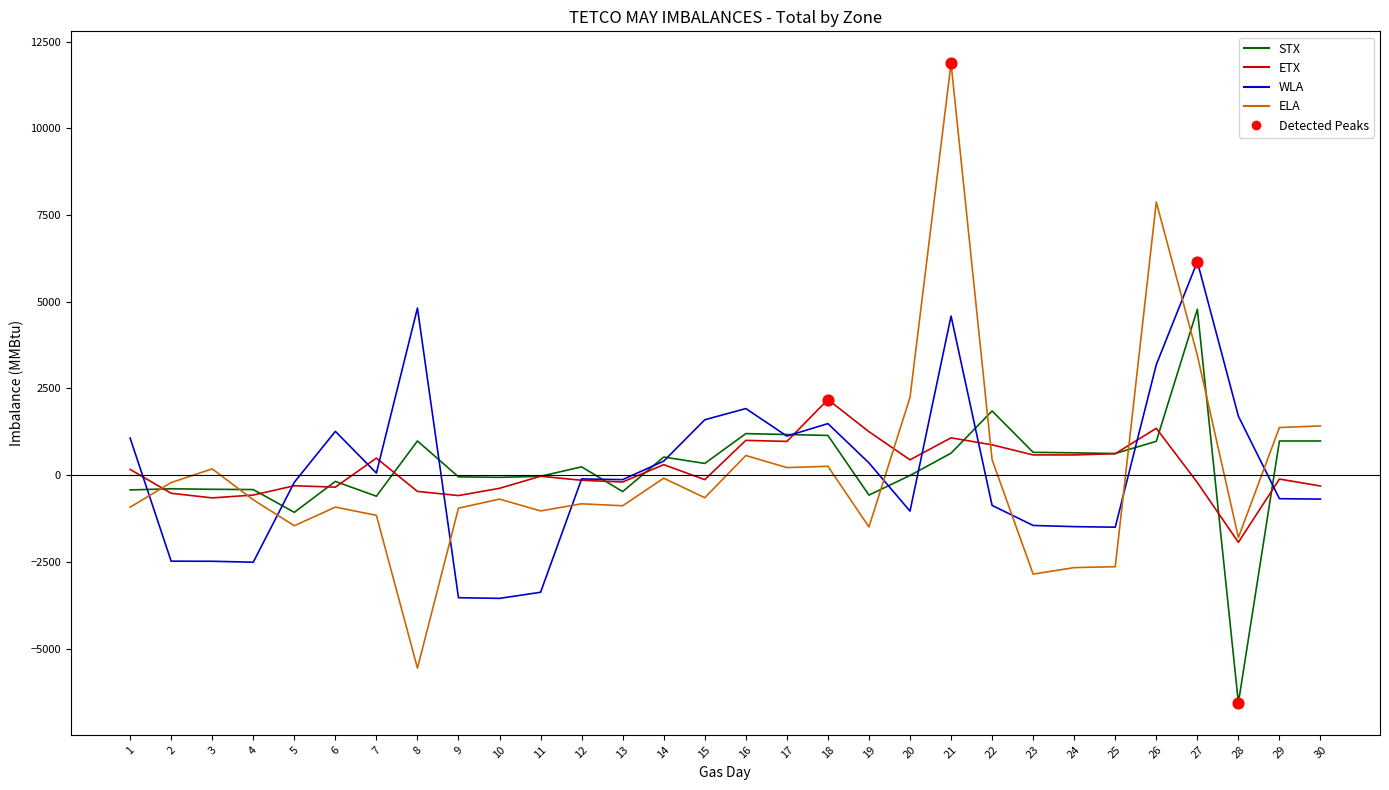

What is the total value across all series at 11?

-4475